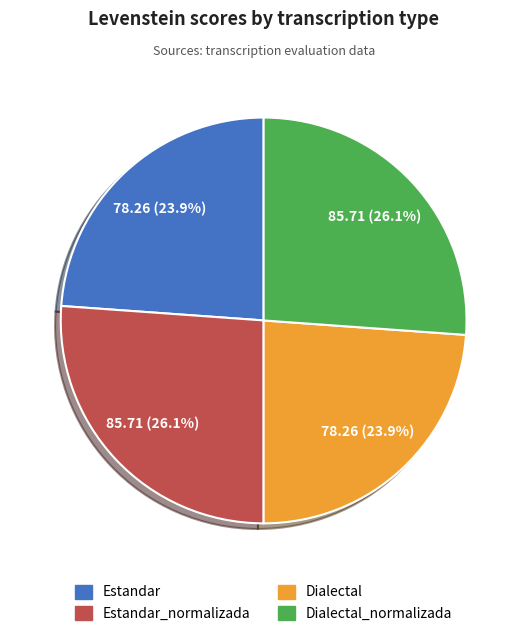

The Dialectal_normalizada slice represents 13% of the pie. True or false?

False